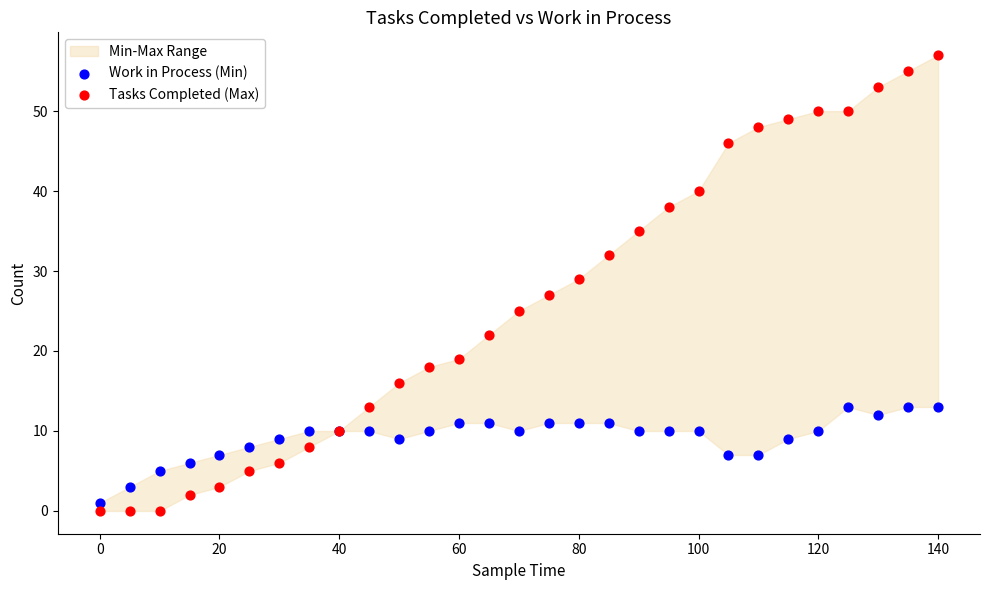

Which series contains the highest Y value?

Tasks Completed (Max)